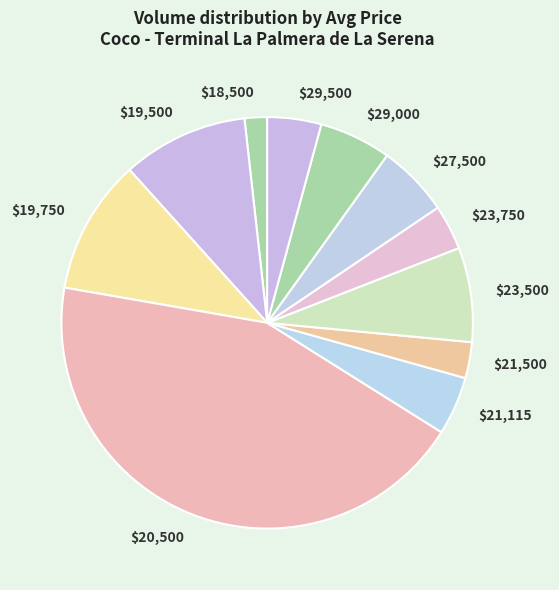

The $23,750 slice represents 10% of the pie. True or false?

False